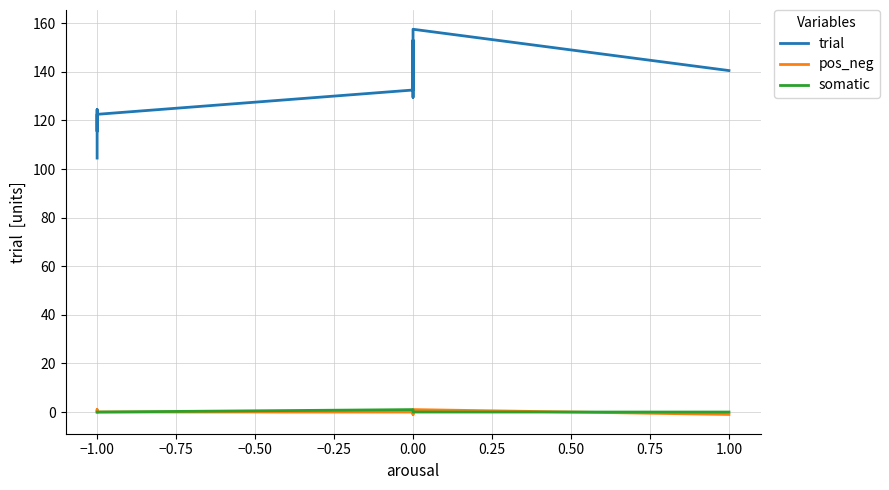

The somatic series shows -0.5 at −1.00. True or false?

False